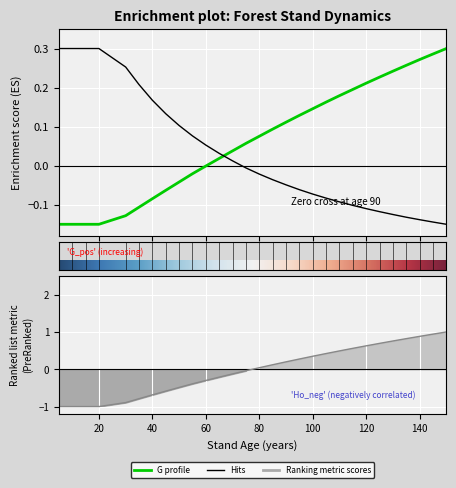

What is the sum of the V_con_corteza values at 55 and 60?

-0.7